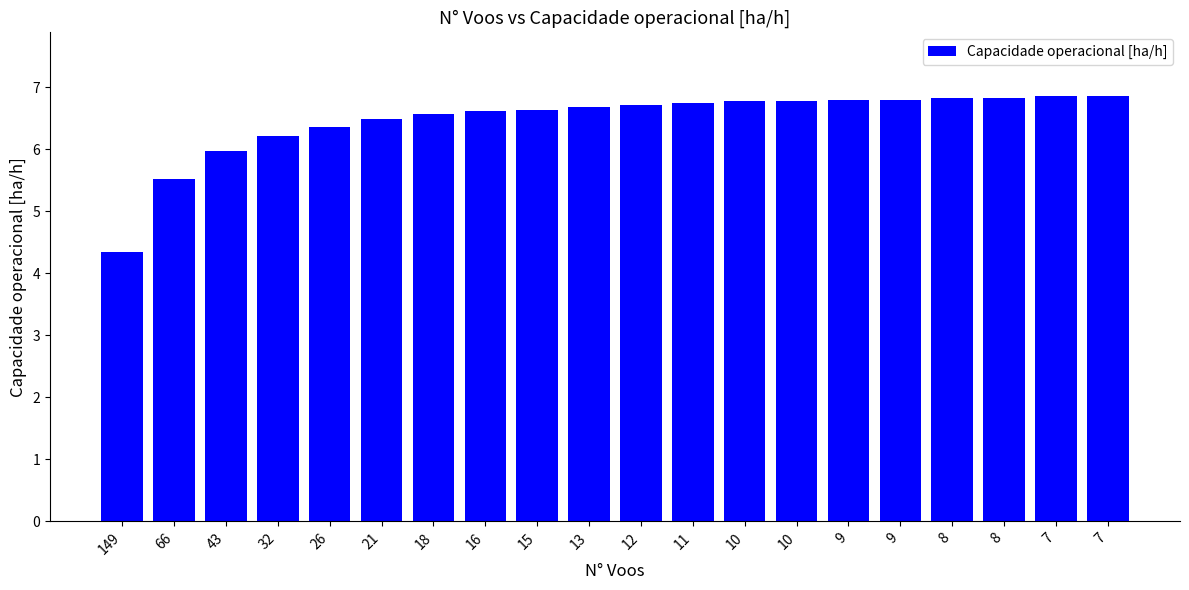

How many series are shown in this chart?

1